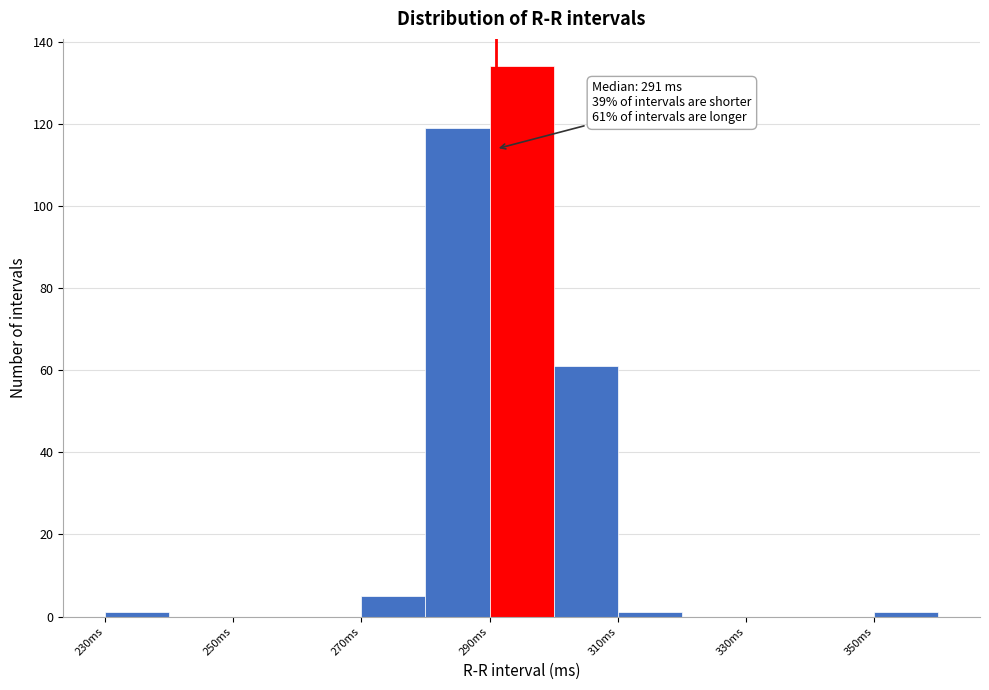

Which range on the x-axis has the tallest bar?

290 to 300